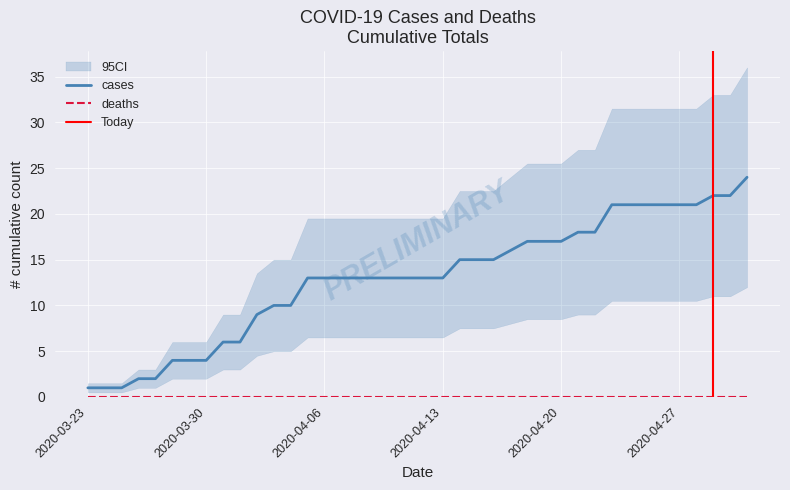

The value at 2020-04-06 is 13. True or false?

True